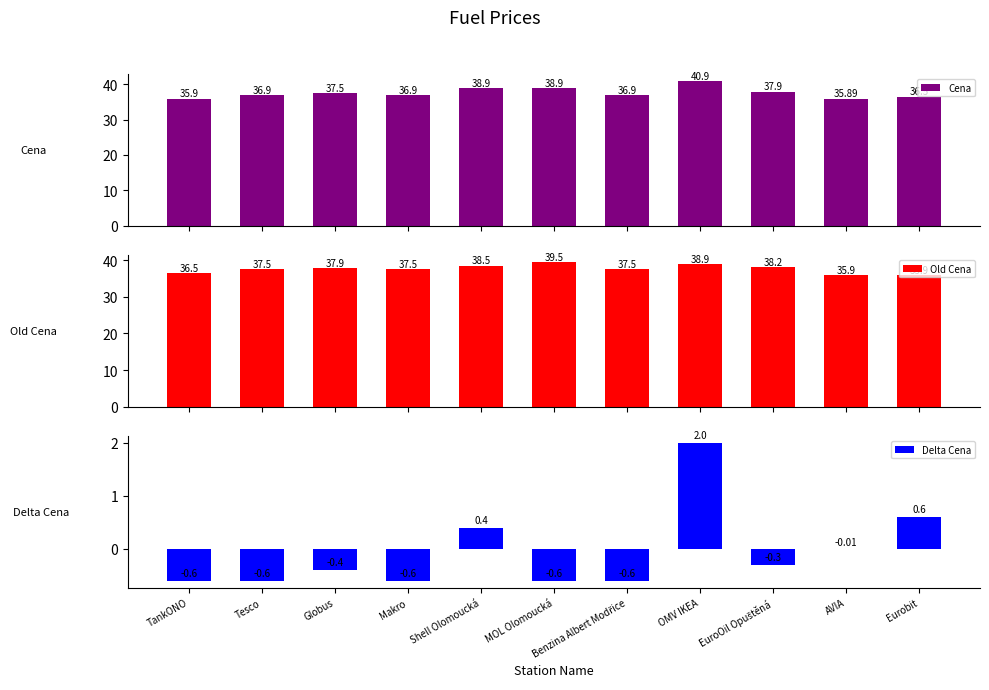

What is the difference between the maximum and minimum values in the Delta Cena series?

2.6